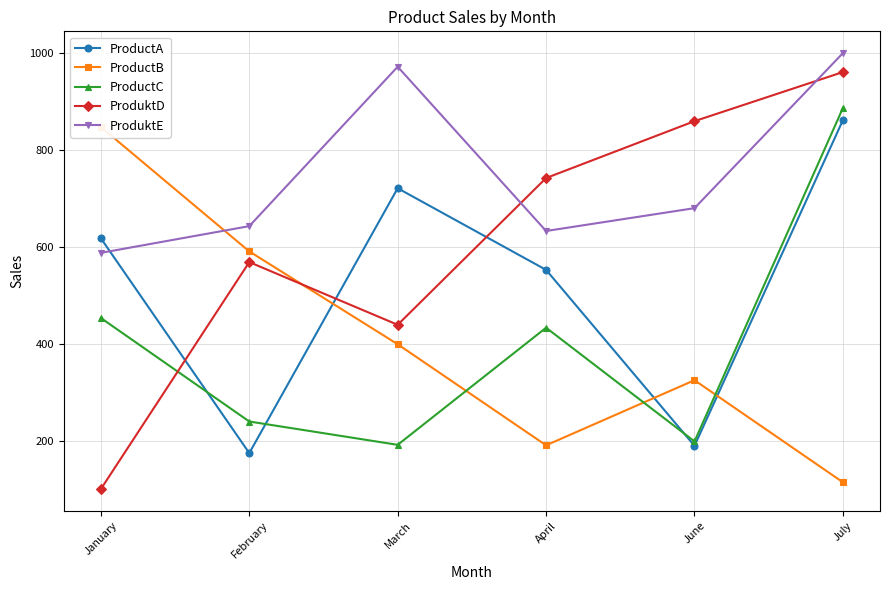

At how many categories does at least one series exceed 523?

6